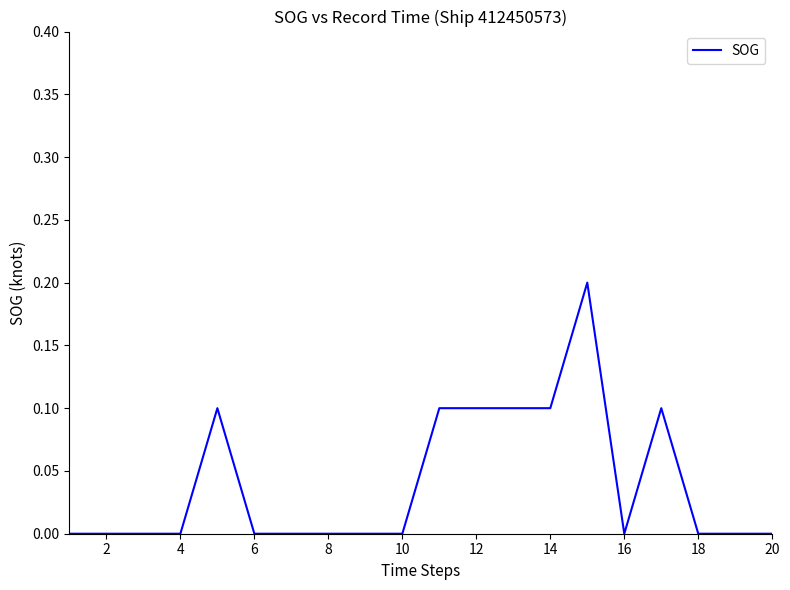

How many lines are shown in the chart?

1